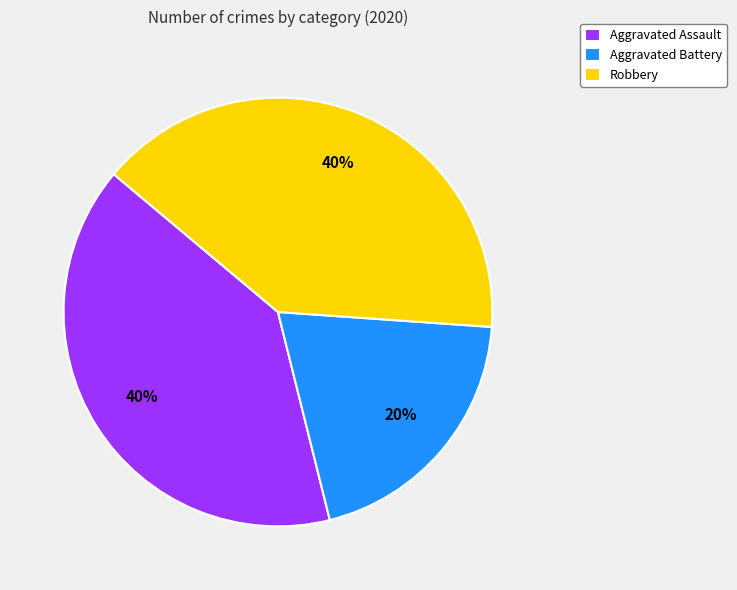

Which has a higher value, Aggravated Battery or Robbery?

Robbery